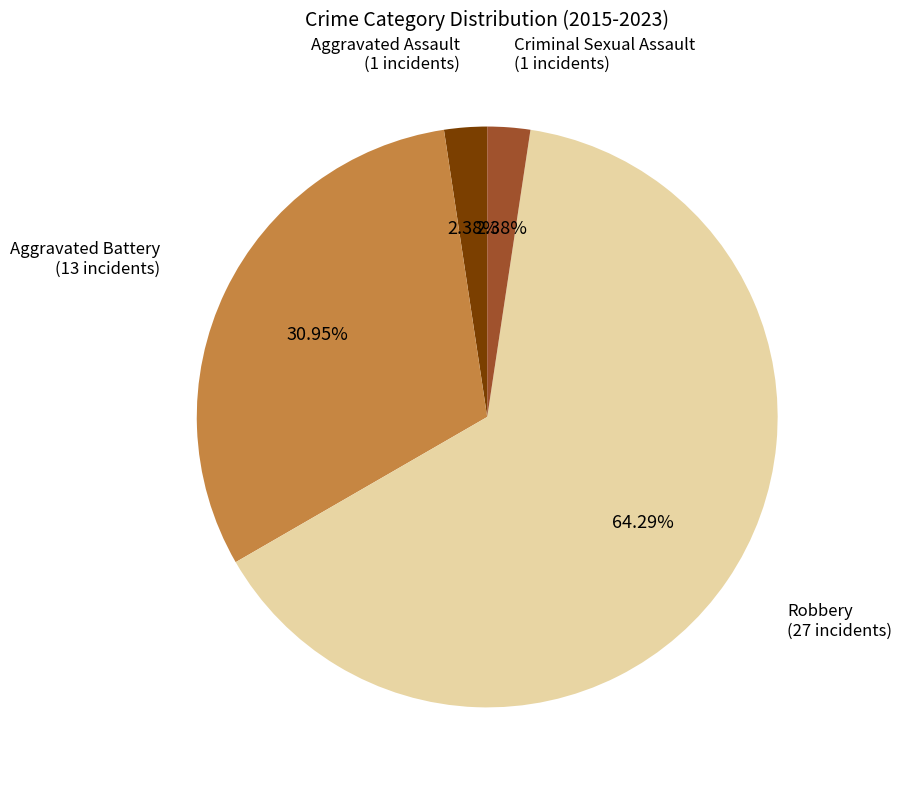

Does any single category account for the majority?

Yes